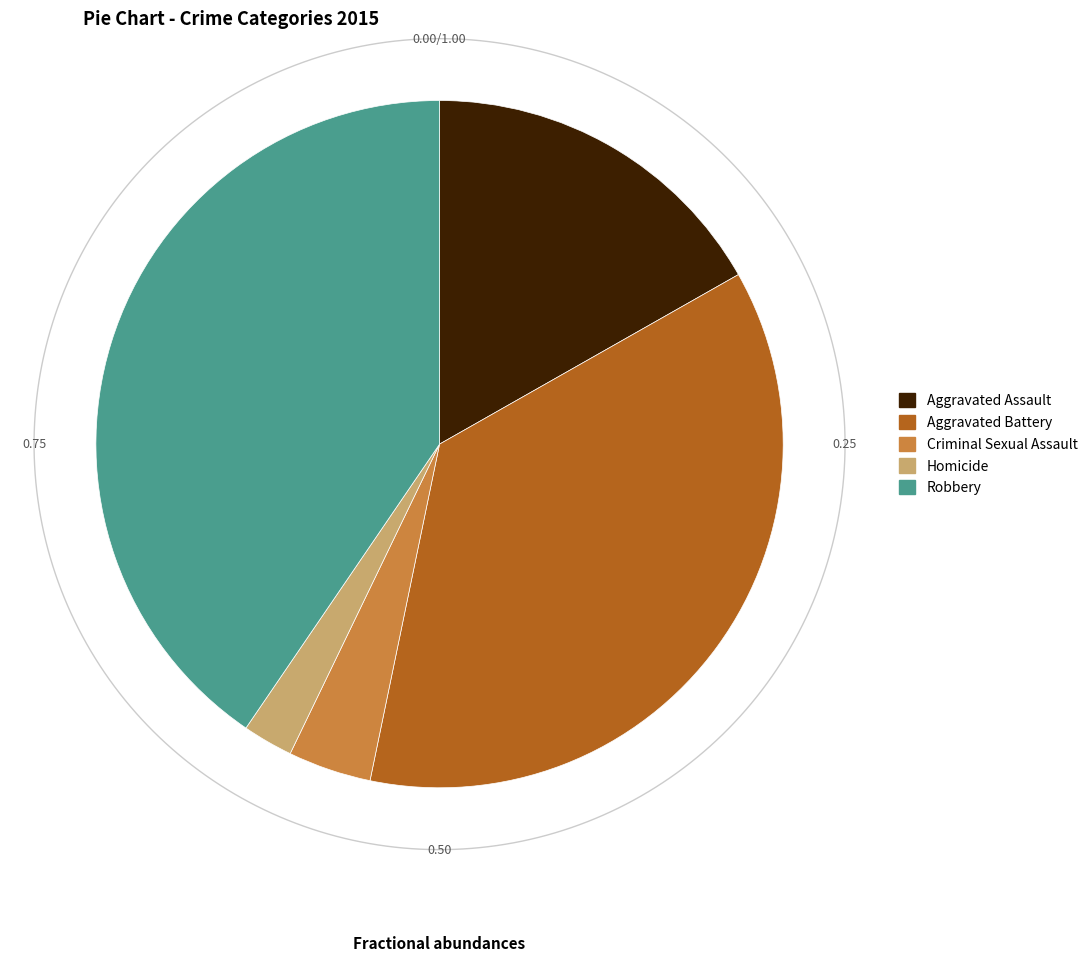

Count the number of slices in the pie.

5